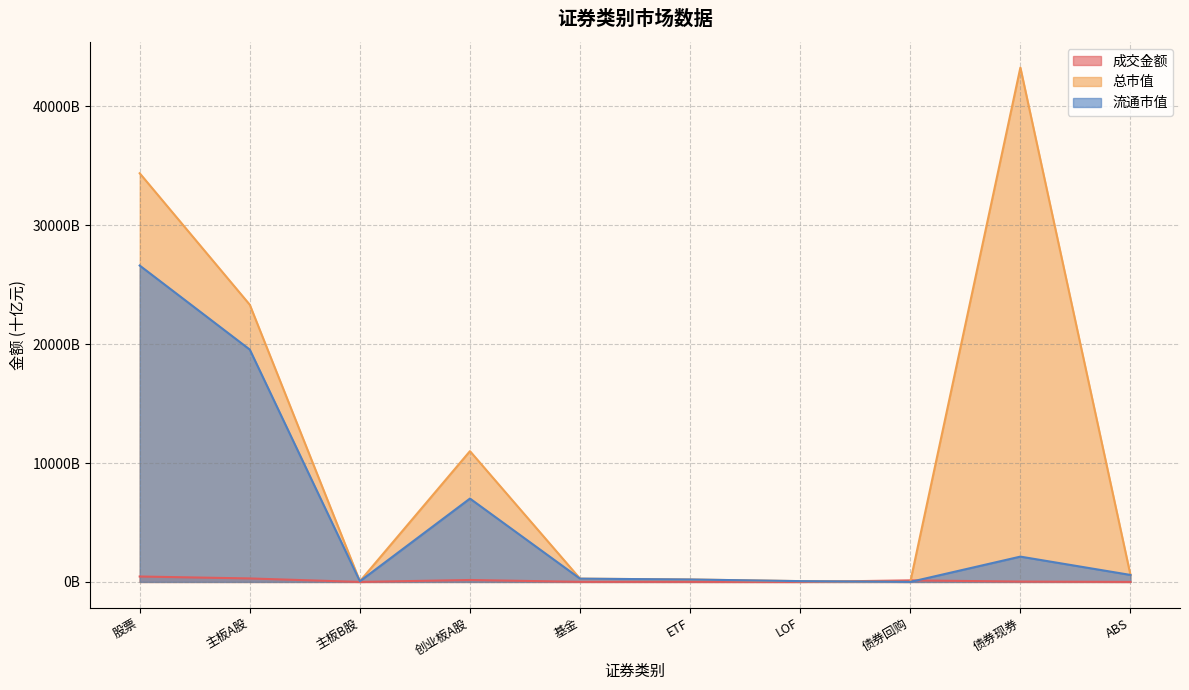

What value does the 流通市值 series have at LOF?

68.2